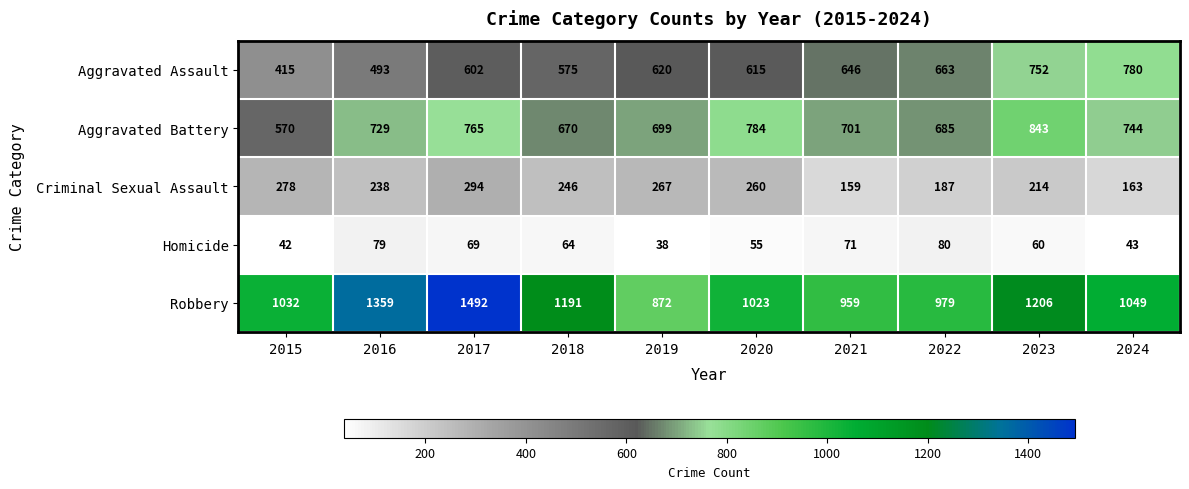

At which label does Robbery first exceed 1049?

2016